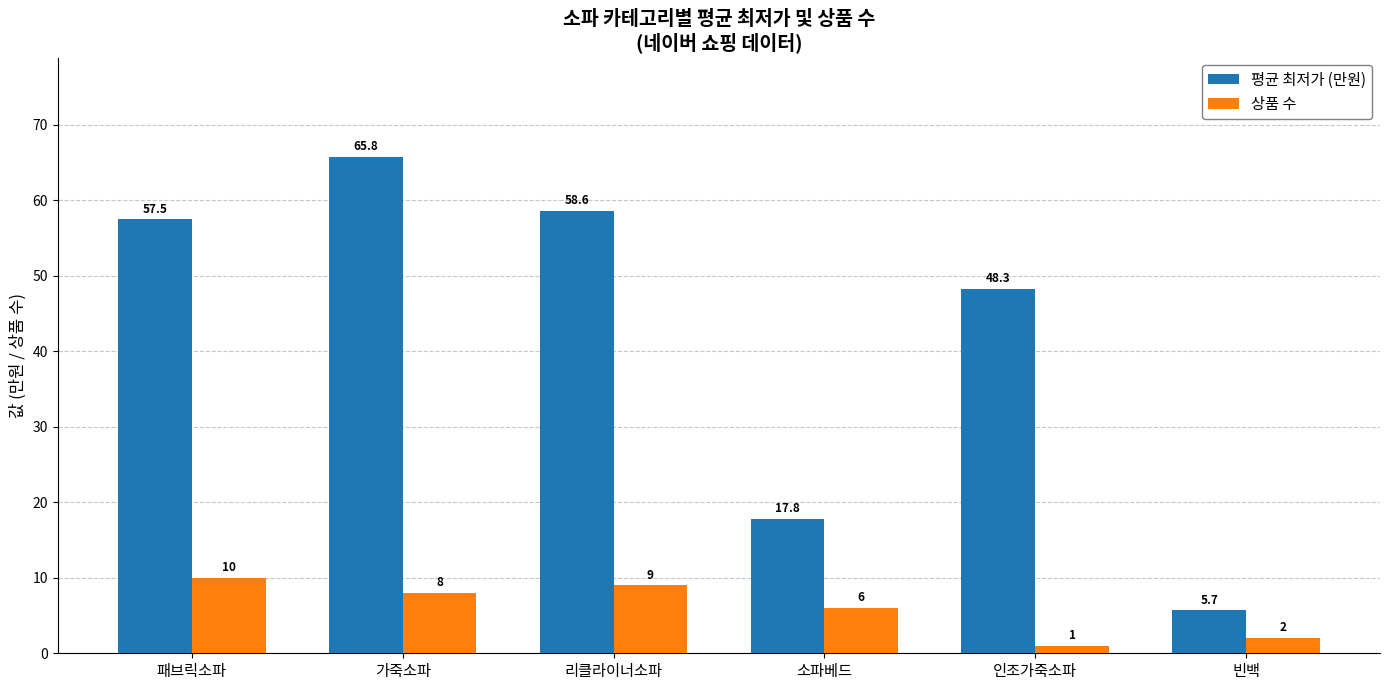

What is the value of the 평균 최저가 (만원) bar at the 5th from the left?

48.3